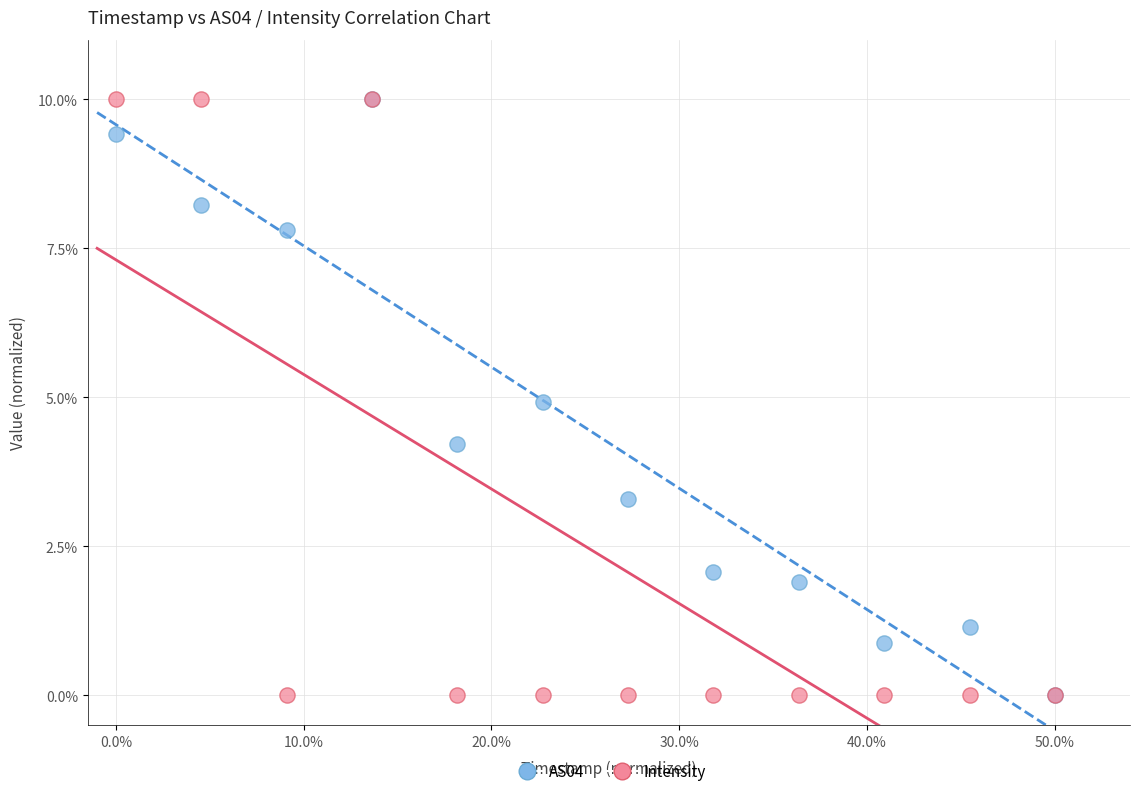

What are all the series names shown in the legend?

AS04, Intensity